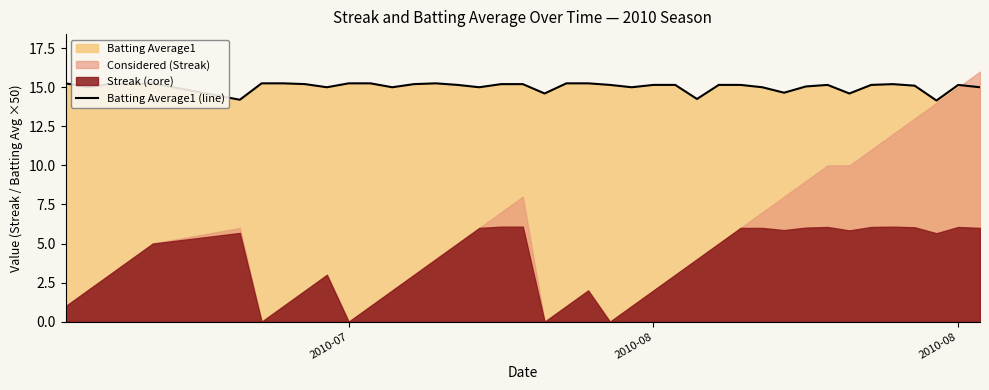

At which label does the data first exceed 15?

2010-07